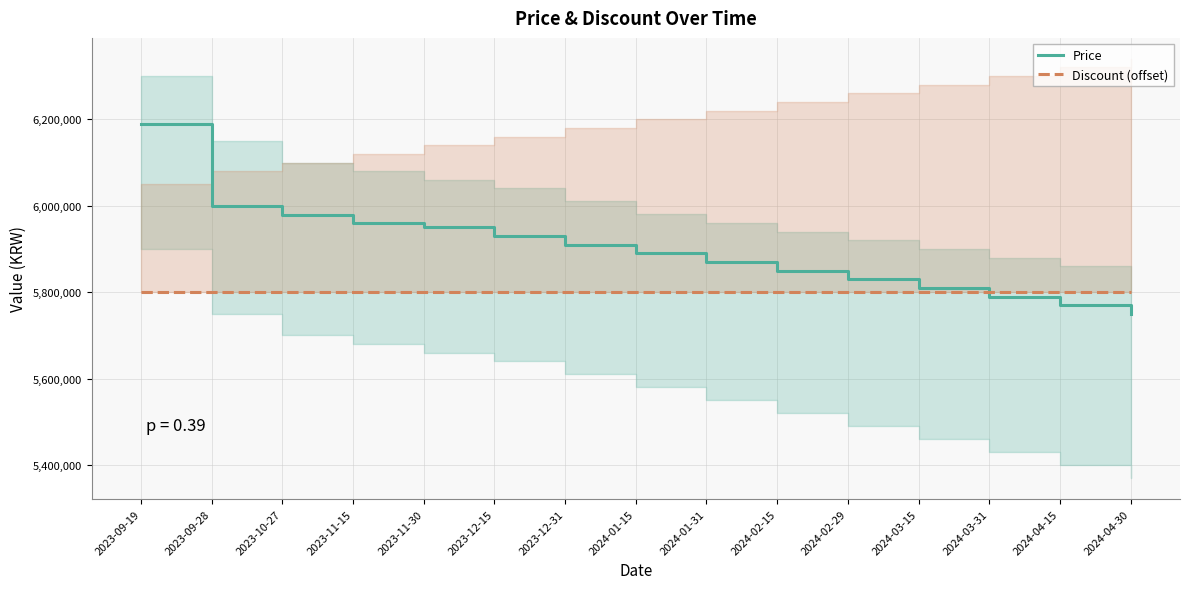

True or false: Price and Discount (offset) cross at least once.

True